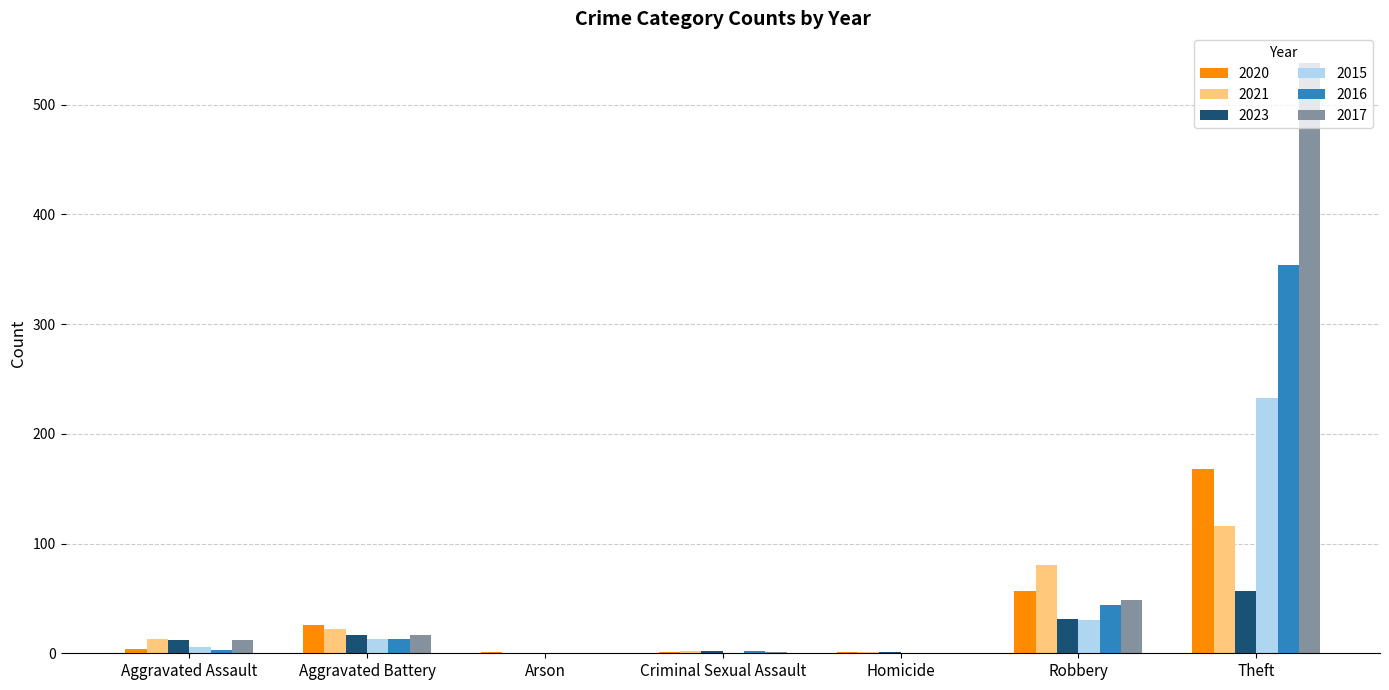

What is the difference between the 2023 values at Theft and Aggravated Assault?

45